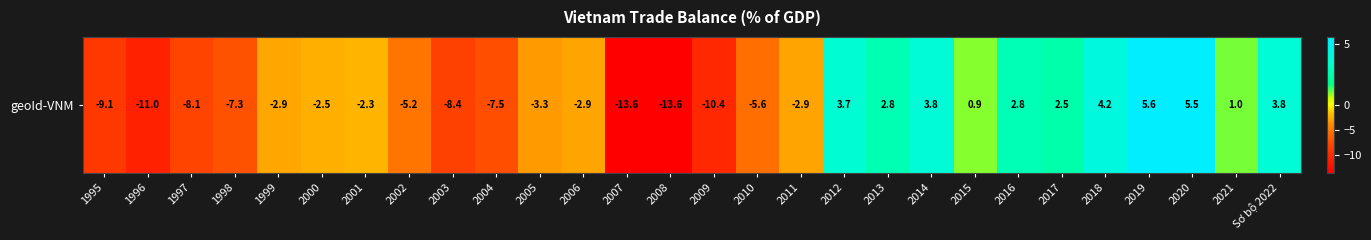

How many positive values are there?

11